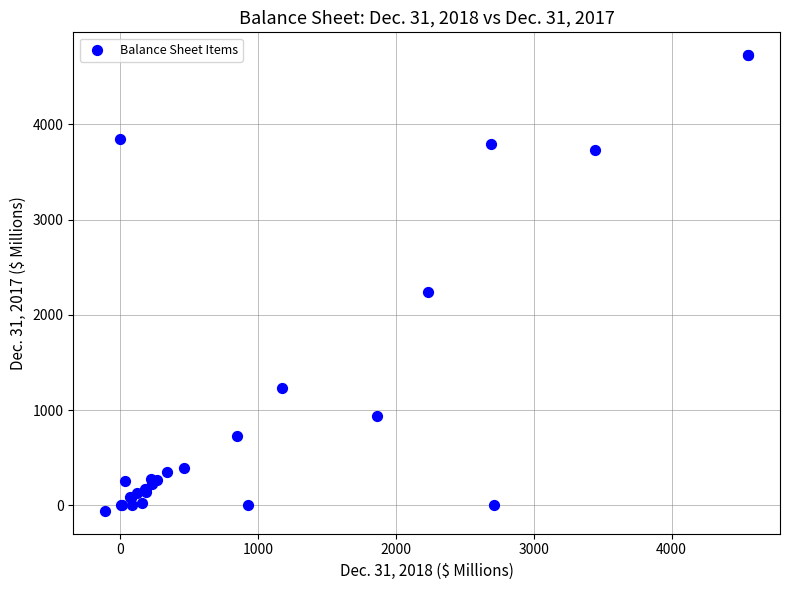

What Y value in the scatter plot is closest to 2333?

2238.2